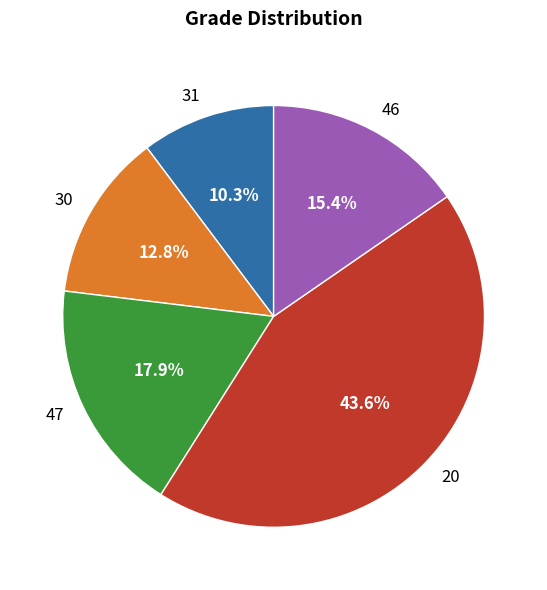

Approximately how many times larger is the value at 47 compared to 30?

1.4